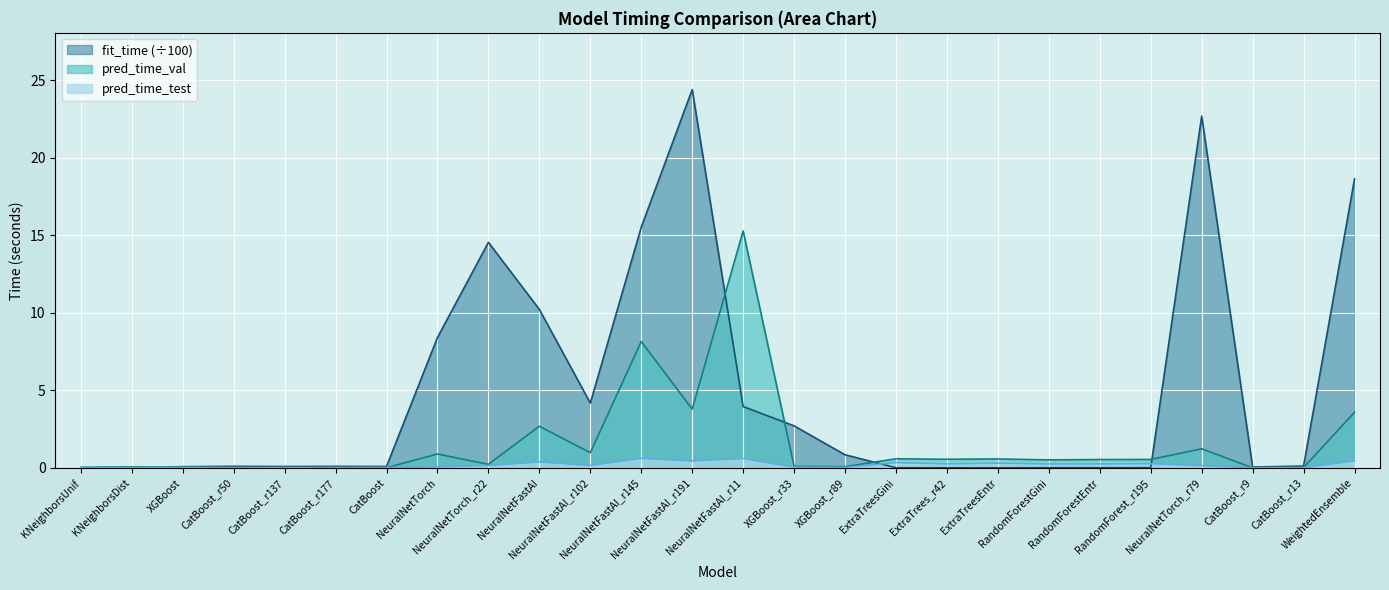

True or false: pred_time_test has more than 2 points higher than both neighbors.

True